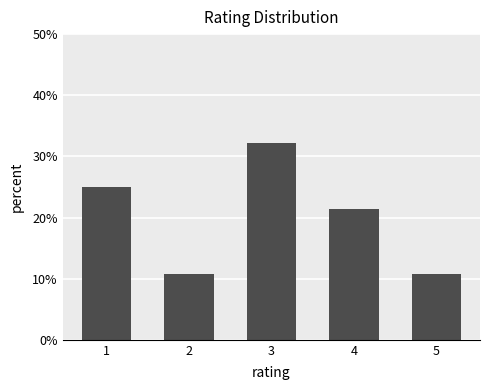

Where is the data nearest to the value 21?

4